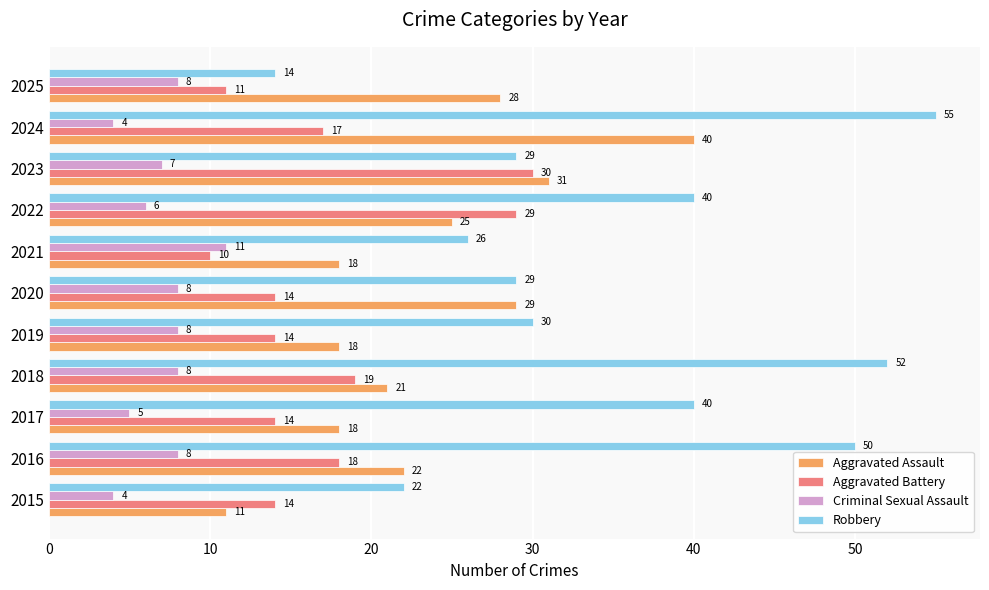

What is the maximum value shown in the chart?

55